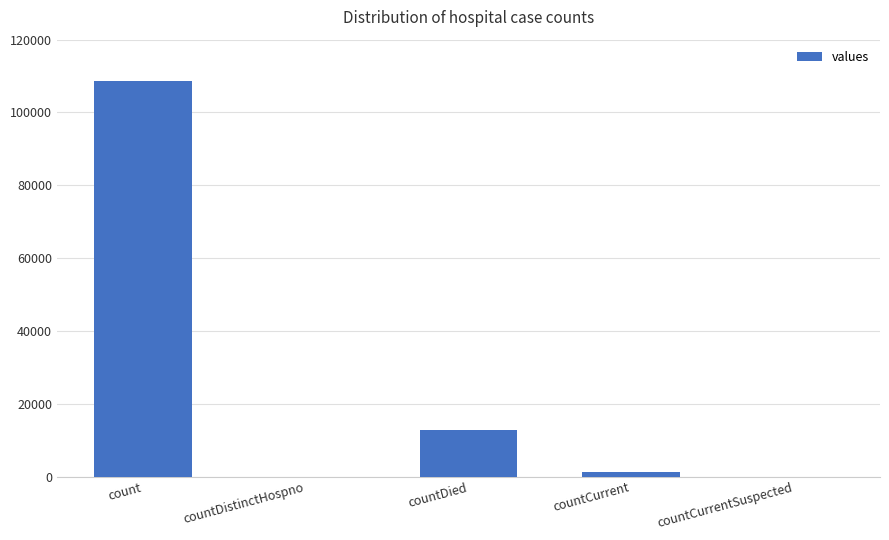

How many series are shown in this chart?

1